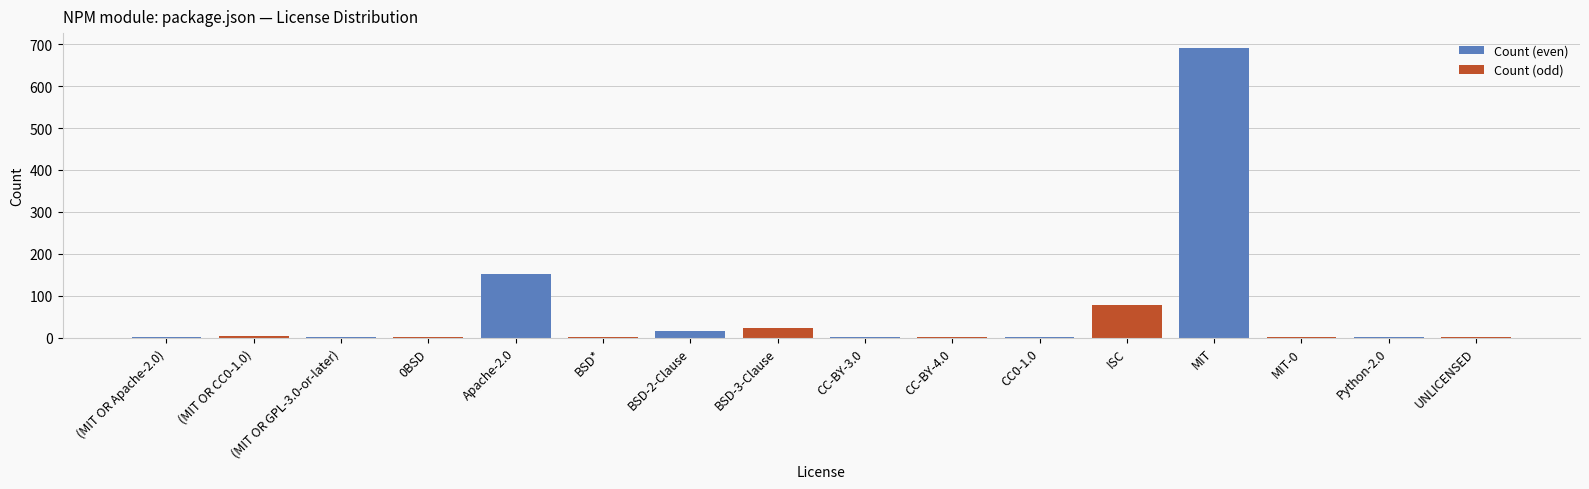

What is the sum of all Count (odd) values?

114